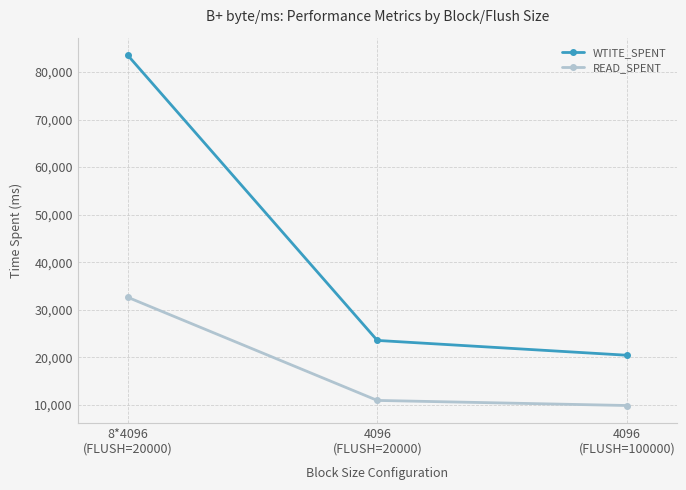

What is the average value of the WTITE_SPENT series?

42510